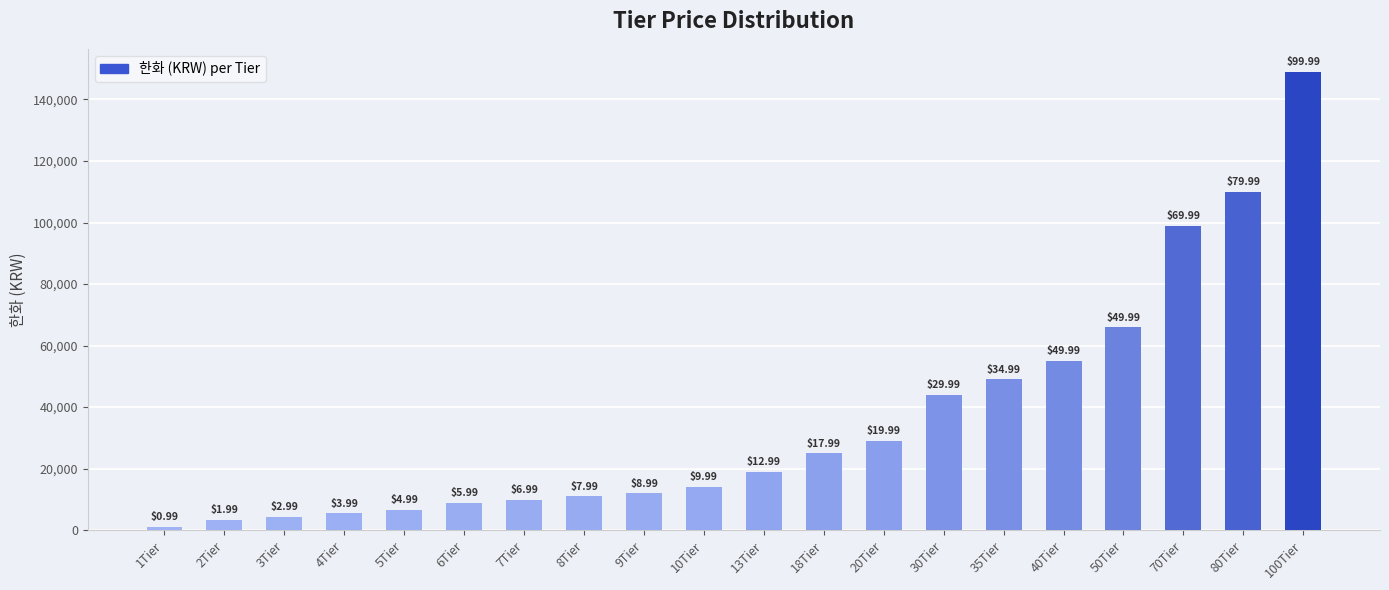

What is the difference between the second highest and minimum values?

108900